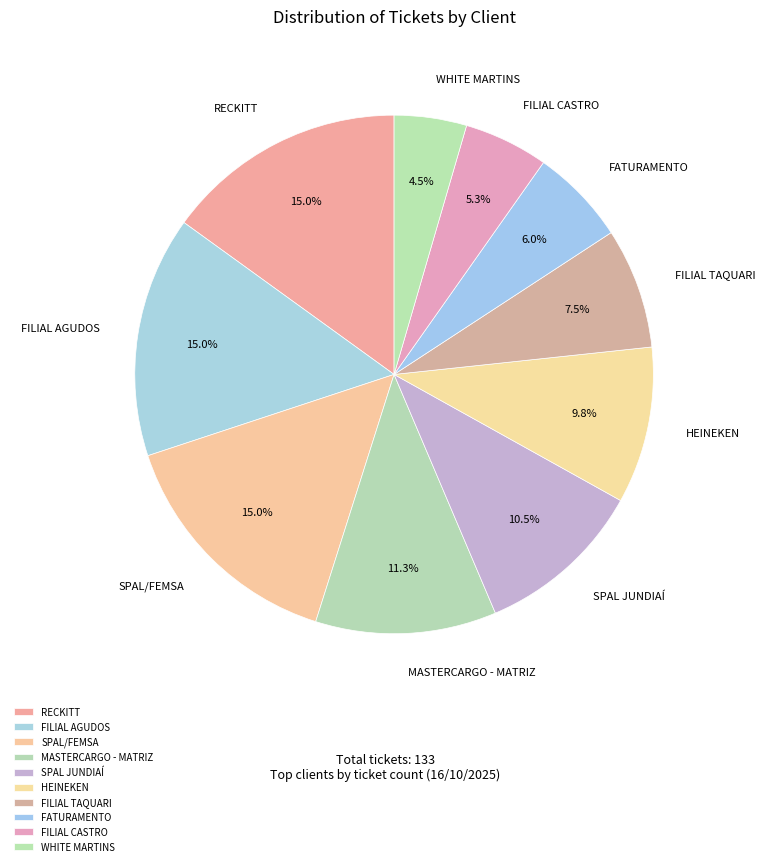

Does FILIAL CASTRO account for over 50% of the chart?

No